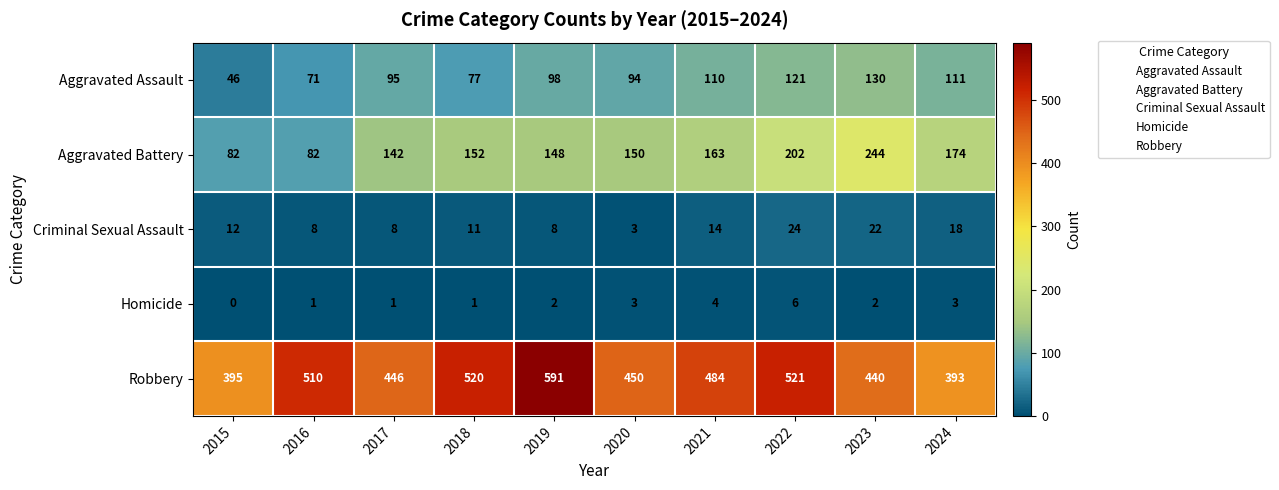

At 2017, list the series in order from smallest to largest.

Homicide, Criminal Sexual Assault, Aggravated Assault, Aggravated Battery, Robbery